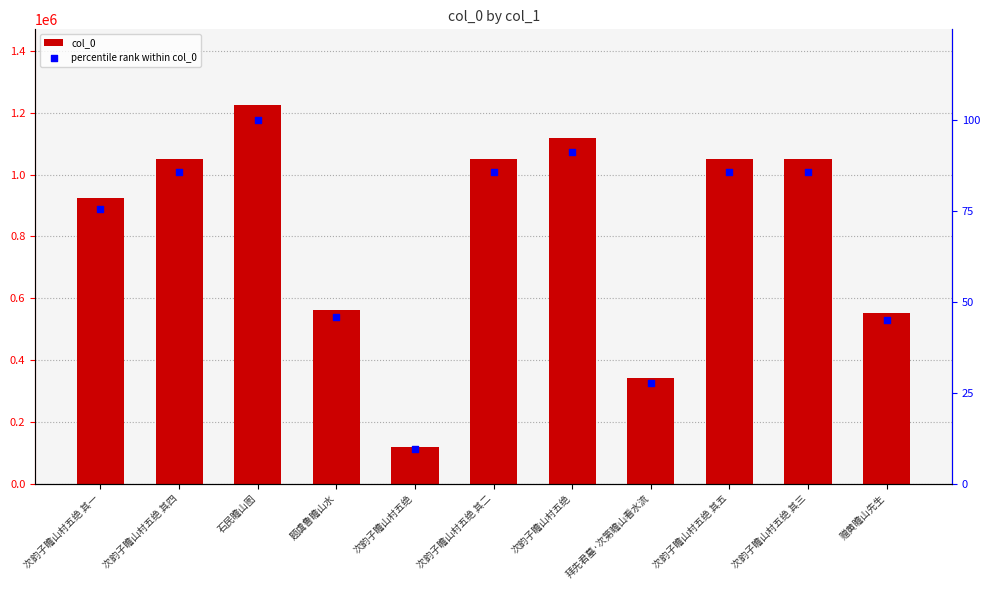

At which category is the sum across all series the highest?

石民瞻山图